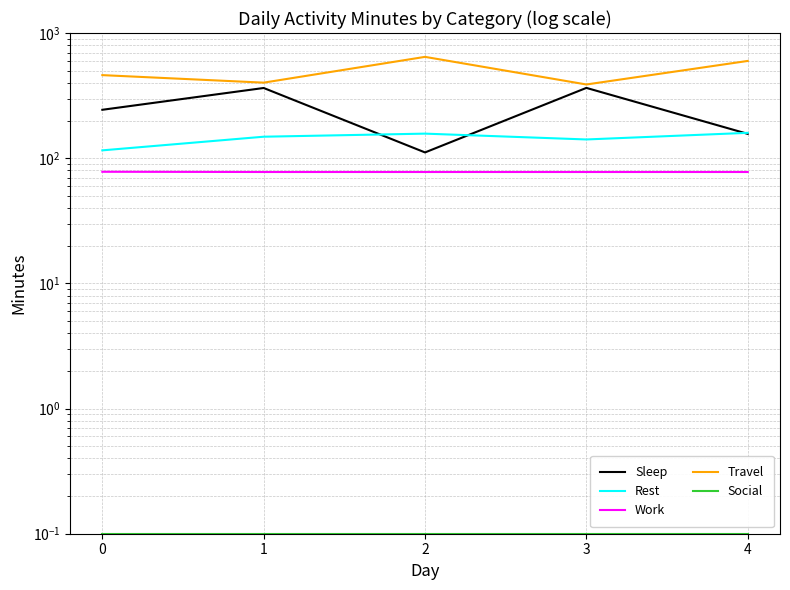

What are all the series names shown in the legend?

Sleep, Rest, Work, Travel, Social